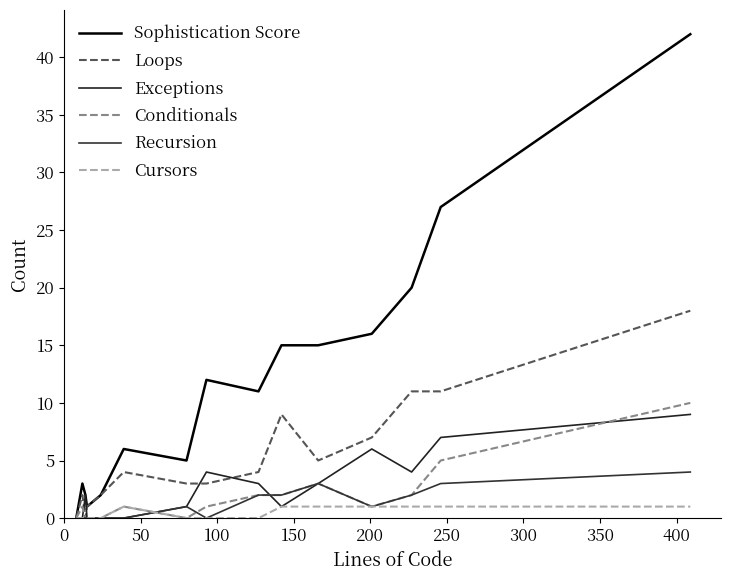

Reading left to right, list all the values displayed in this chart.

Sophistication Score: 0	3	2	1	2	6	5	12	11	15	15	16	20	27	42
Loops: 0	2	0	1	2	4	3	3	4	9	5	7	11	11	18
Exceptions: 0	0	2	0	0	0	1	4	3	1	3	6	4	7	9
Conditionals: 0	1	0	0	0	1	0	1	2	2	3	1	2	5	10
Recursion: 0	0	0	0	0	0	1	0	2	2	3	1	2	3	4
Cursors: 0	0	0	0	0	1	0	0	0	1	1	1	1	1	1